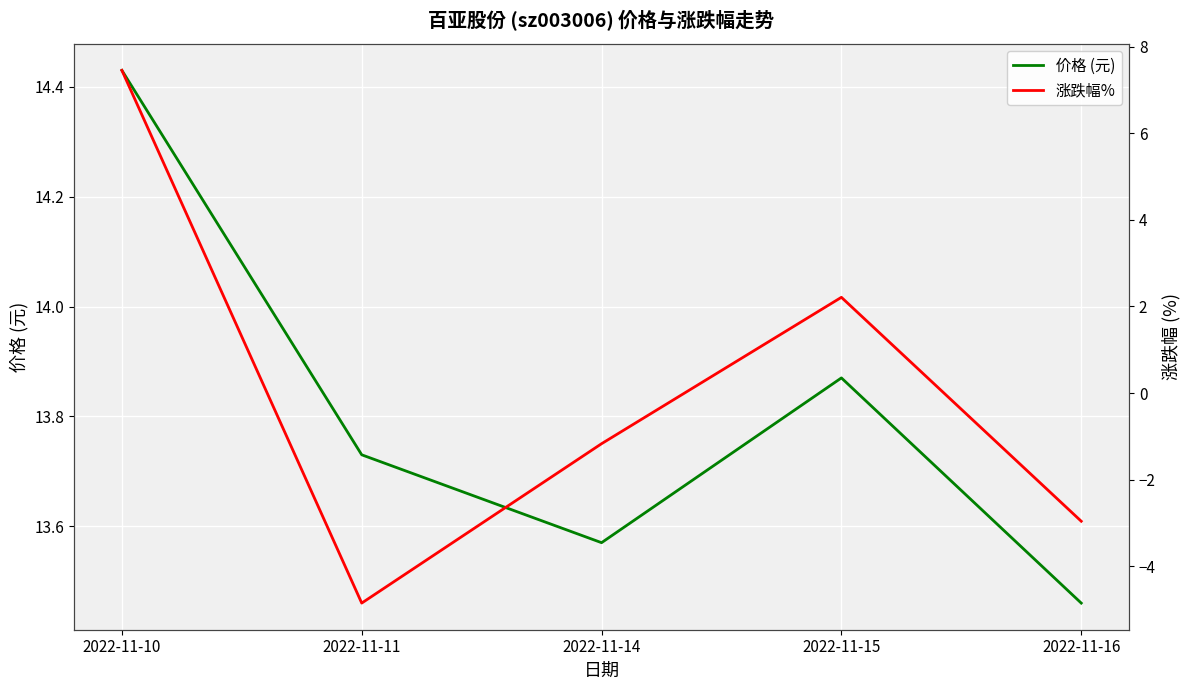

How many categories are shown in the chart?

5